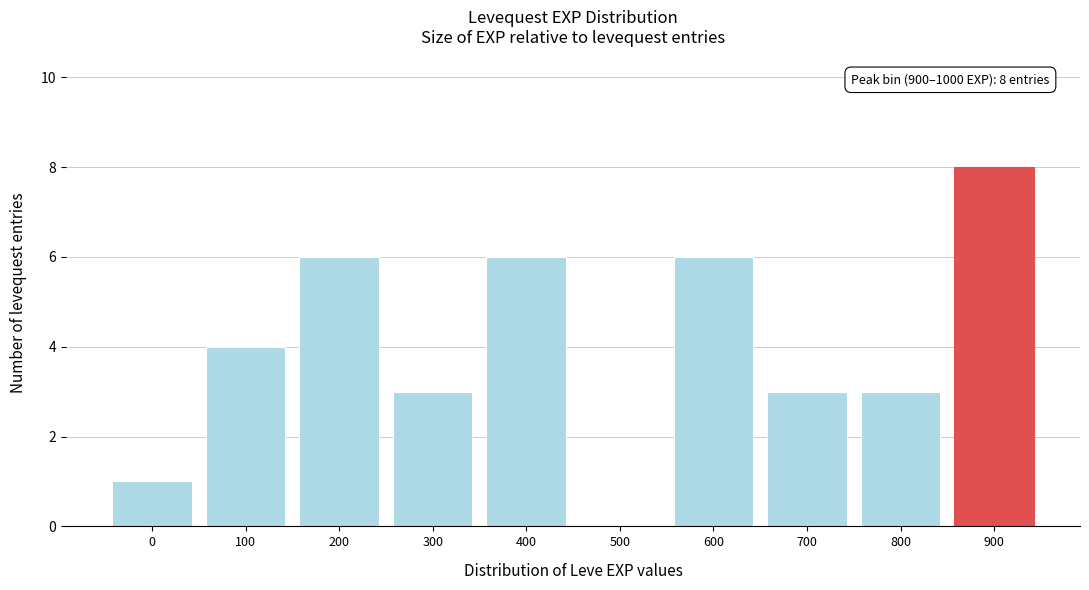

Reading left to right, transcribe all the data shown in this chart.

0=1	100=4	200=6	300=3	400=6	500=0	600=6	700=3	800=3	900=8